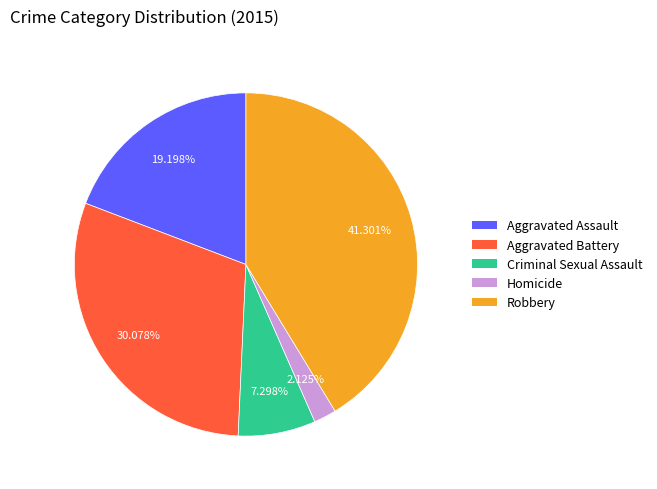

The Robbery slice represents 41% of the pie. True or false?

True